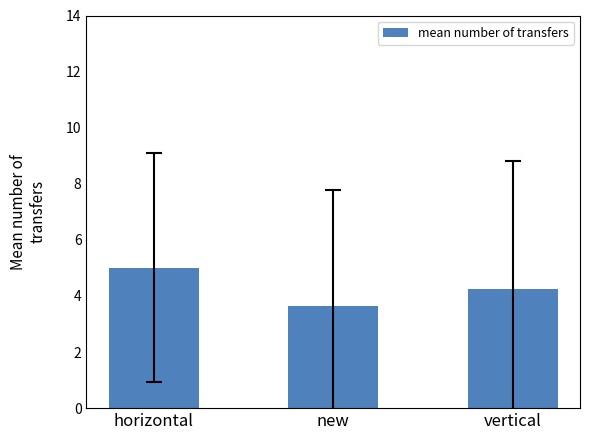

How many values are between 3 and 5?

3